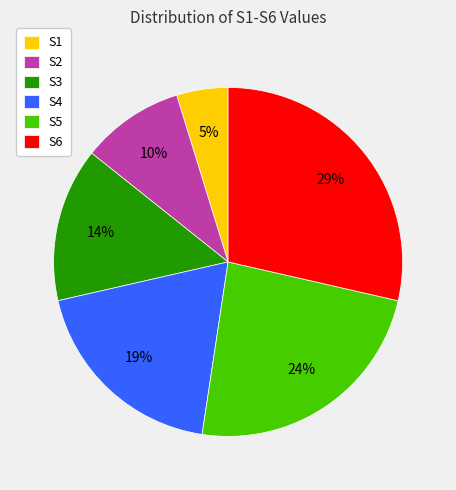

Does any single category account for the majority?

No